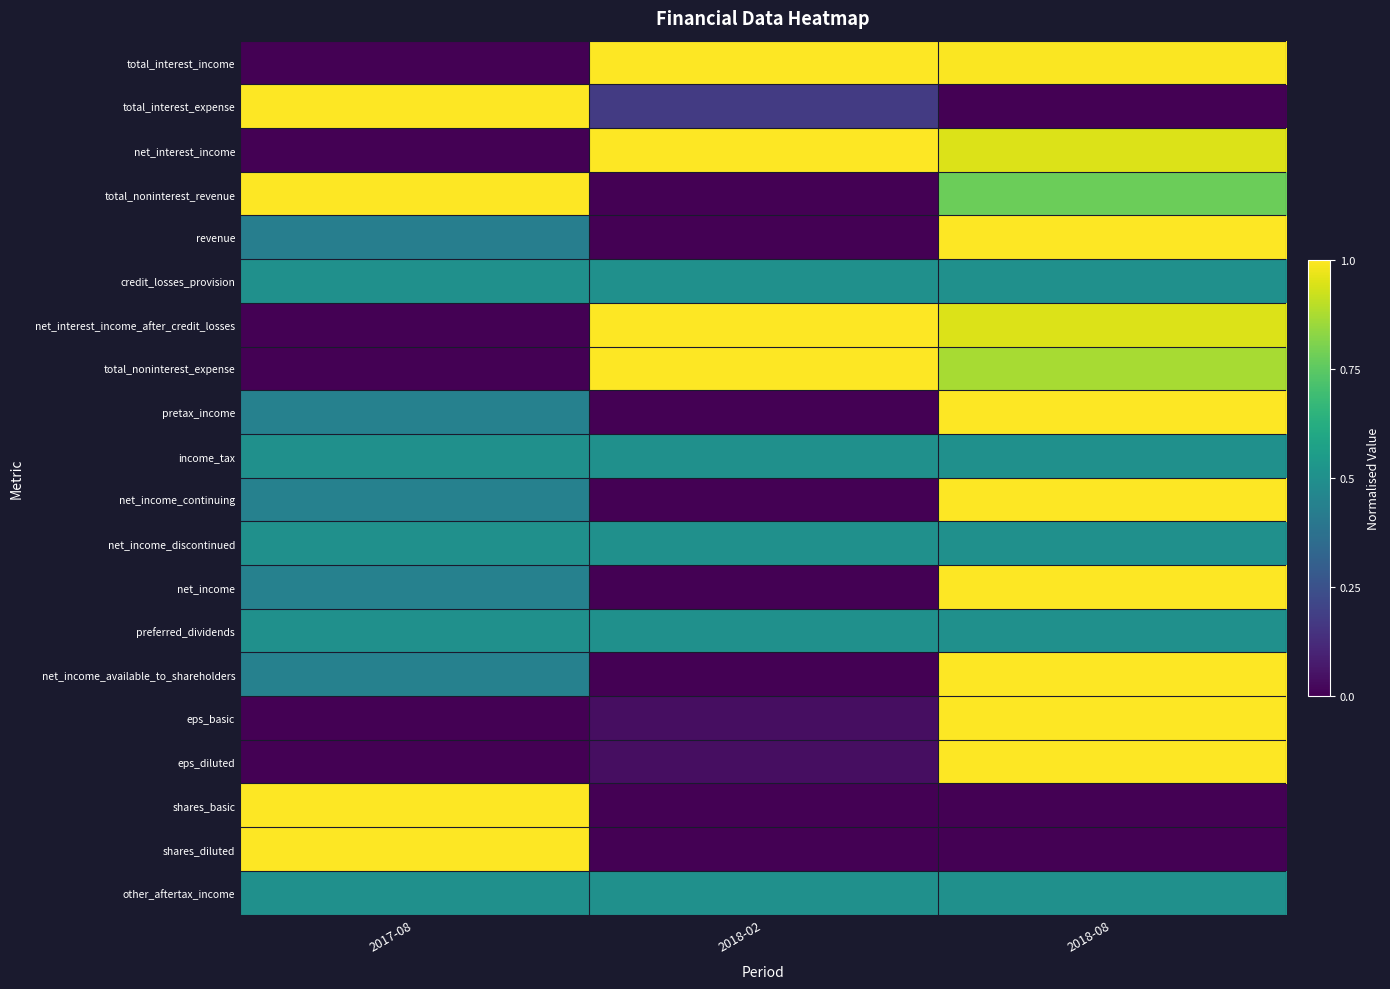

Reading left to right, list all the values displayed in this chart.

total_interest_income: 2017-08=0.0	2018-02=1.0	2018-08=1.0
total_interest_expense: 2017-08=1.0	2018-02=0.2	2018-08=0.0
net_interest_income: 2017-08=0.0	2018-02=1.0	2018-08=0.9
total_noninterest_revenue: 2017-08=1.0	2018-02=0.0	2018-08=0.8
revenue: 2017-08=0.4	2018-02=0.0	2018-08=1.0
credit_losses_provision: 2017-08=0.5	2018-02=0.5	2018-08=0.5
net_interest_income_after_credit_losses: 2017-08=0.0	2018-02=1.0	2018-08=0.9
total_noninterest_expense: 2017-08=0.0	2018-02=1.0	2018-08=0.9
pretax_income: 2017-08=0.4	2018-02=0.0	2018-08=1.0
income_tax: 2017-08=0.5	2018-02=0.5	2018-08=0.5
net_income_continuing: 2017-08=0.4	2018-02=0.0	2018-08=1.0
net_income_discontinued: 2017-08=0.5	2018-02=0.5	2018-08=0.5
net_income: 2017-08=0.4	2018-02=0.0	2018-08=1.0
preferred_dividends: 2017-08=0.5	2018-02=0.5	2018-08=0.5
net_income_available_to_shareholders: 2017-08=0.4	2018-02=0.0	2018-08=1.0
eps_basic: 2017-08=0.0	2018-02=0.0	2018-08=1.0
eps_diluted: 2017-08=0.0	2018-02=0.0	2018-08=1.0
shares_basic: 2017-08=1.0	2018-02=0.0	2018-08=0.0
shares_diluted: 2017-08=1.0	2018-02=0.0	2018-08=0.0
other_aftertax_income: 2017-08=0.5	2018-02=0.5	2018-08=0.5